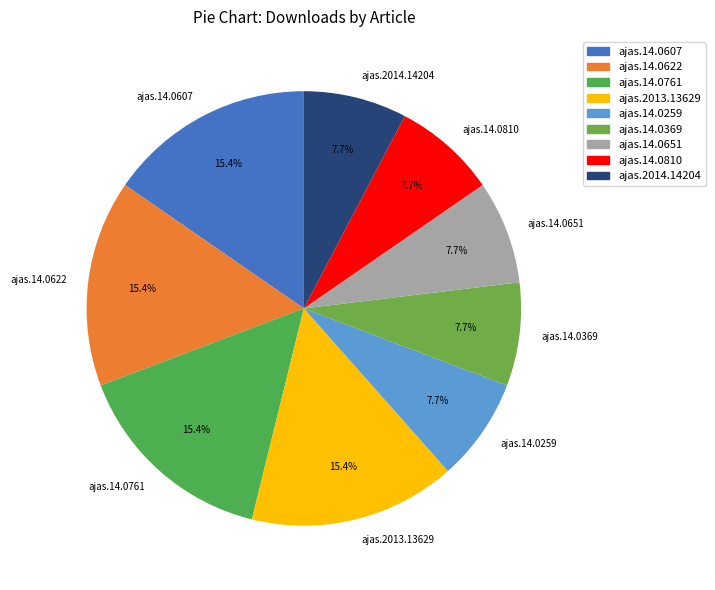

How many segments does this pie chart have?

9